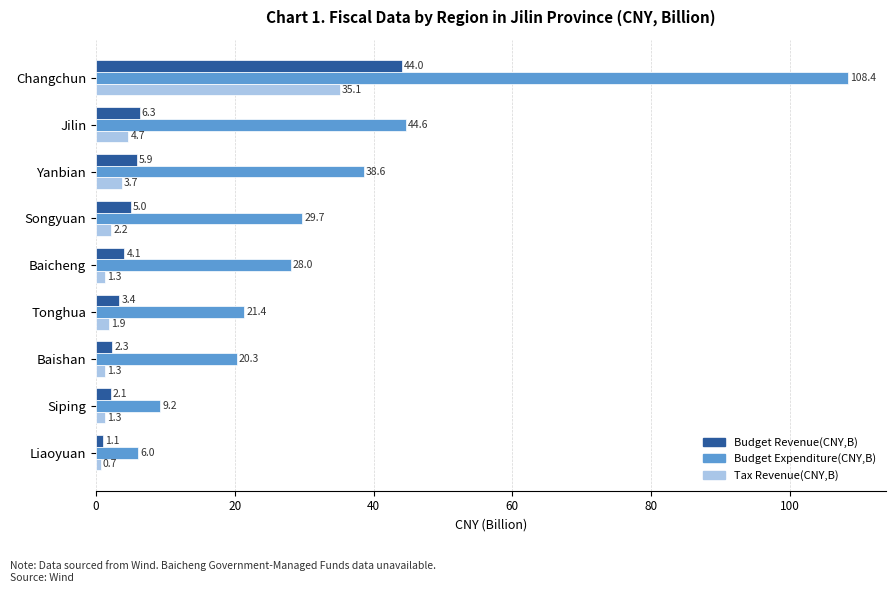

Which series has the largest range (max minus min)?

Budget Expenditure(CNY,B)